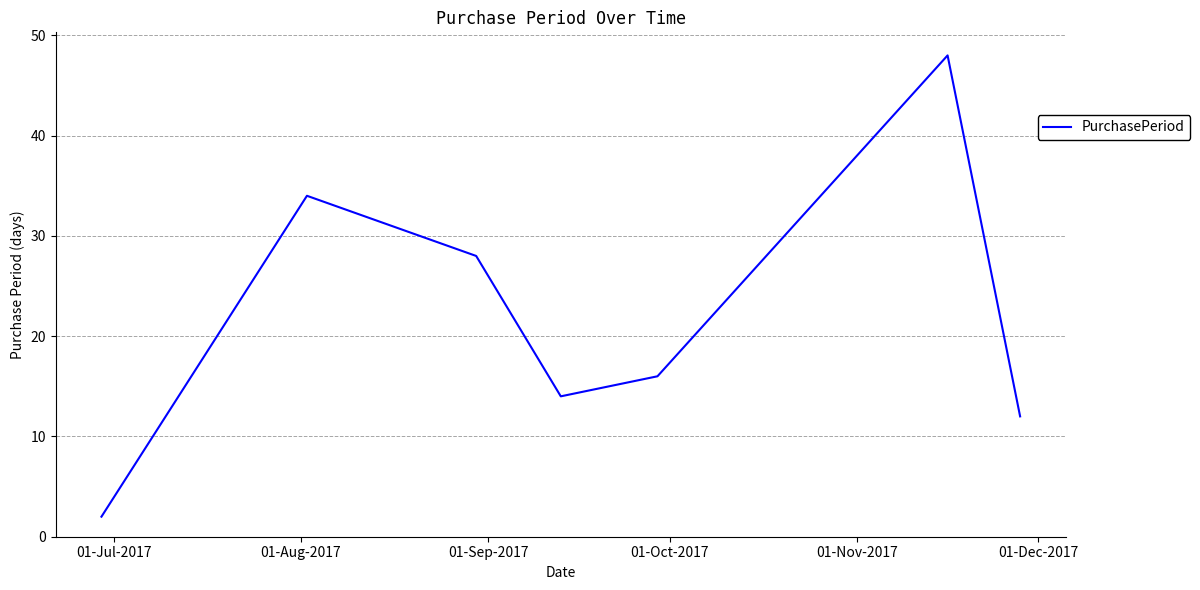

What is the difference between the maximum and minimum values?

46